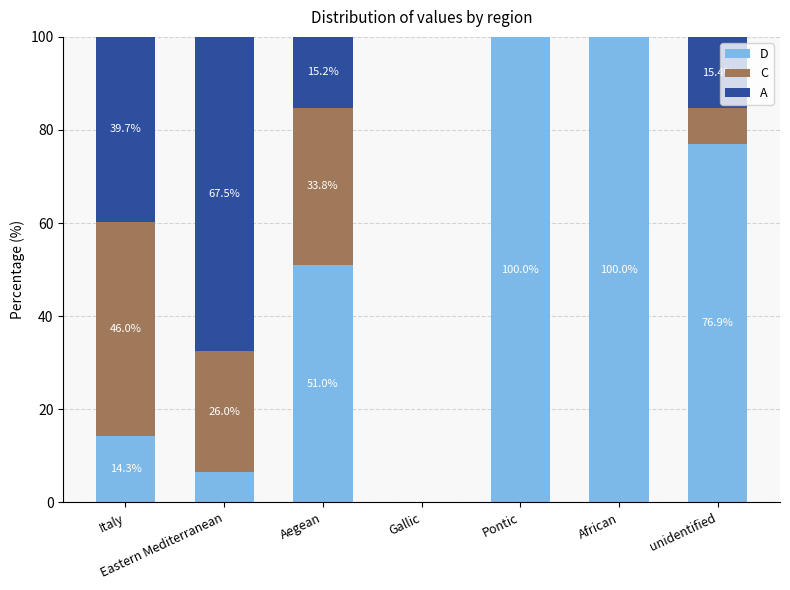

What is the highest value of the D series?

100.0